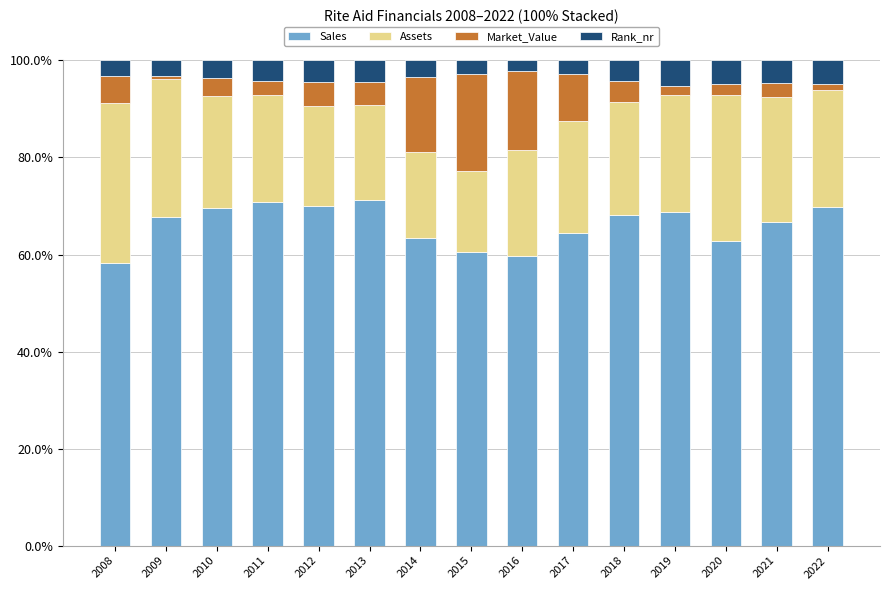

True or false: Sales has a value of 64.5 at 2017.

True